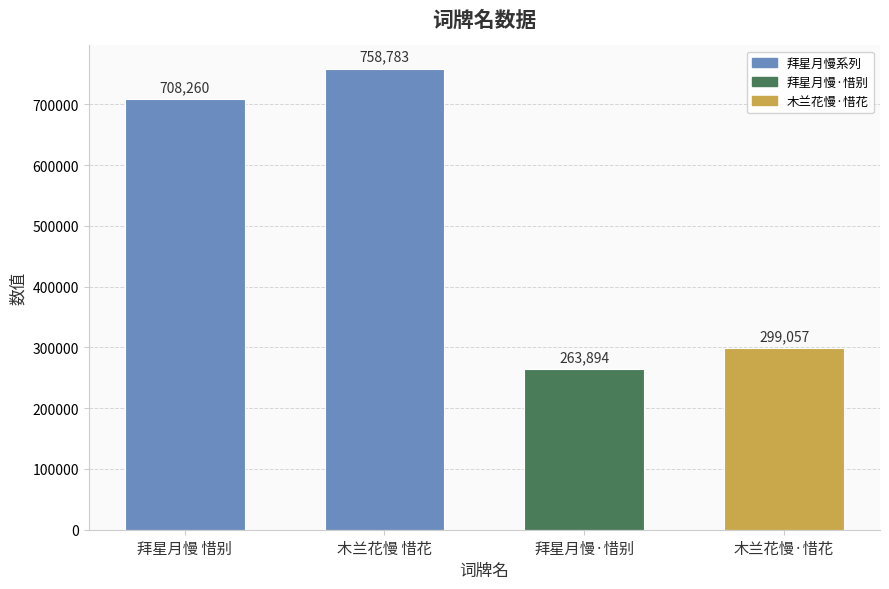

Rank the categories by value from lowest to highest.

拜星月慢·惜别, 木兰花慢·惜花, 拜星月慢 惜别, 木兰花慢 惜花